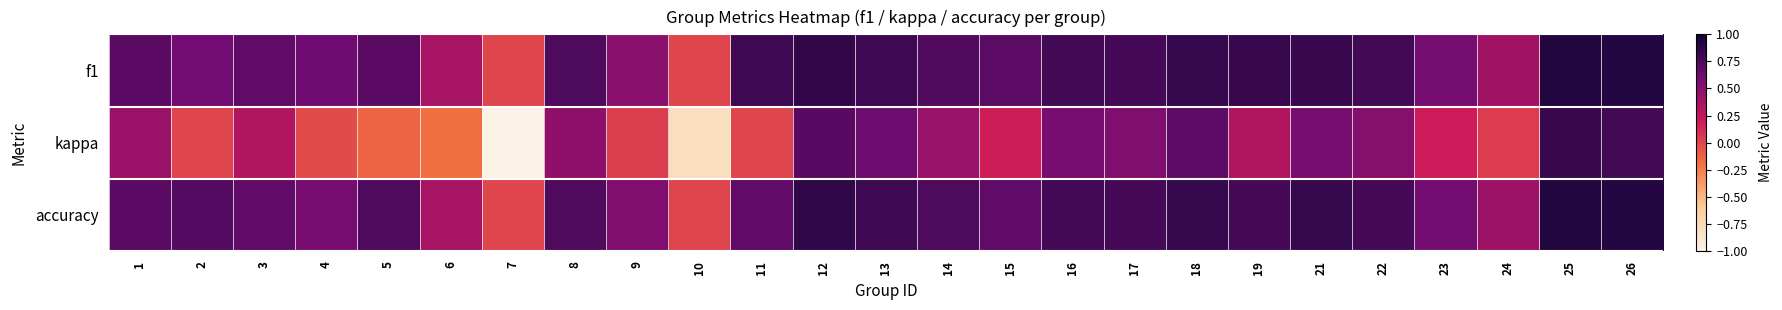

At which category does the chart reach its peak across all series?

25